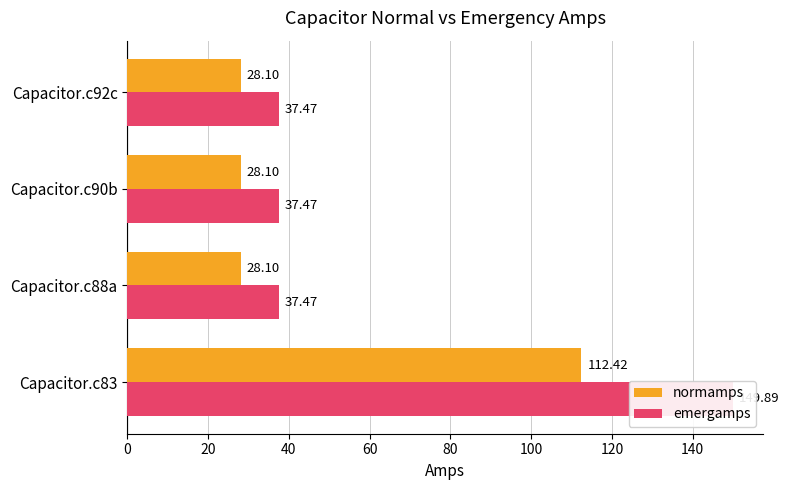

How many groups of bars are there?

4